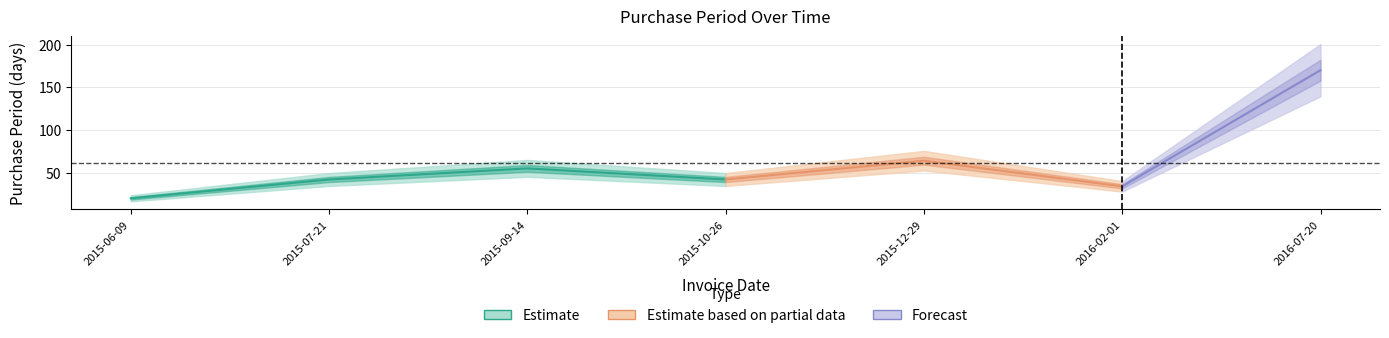

What is the smallest value displayed?

20